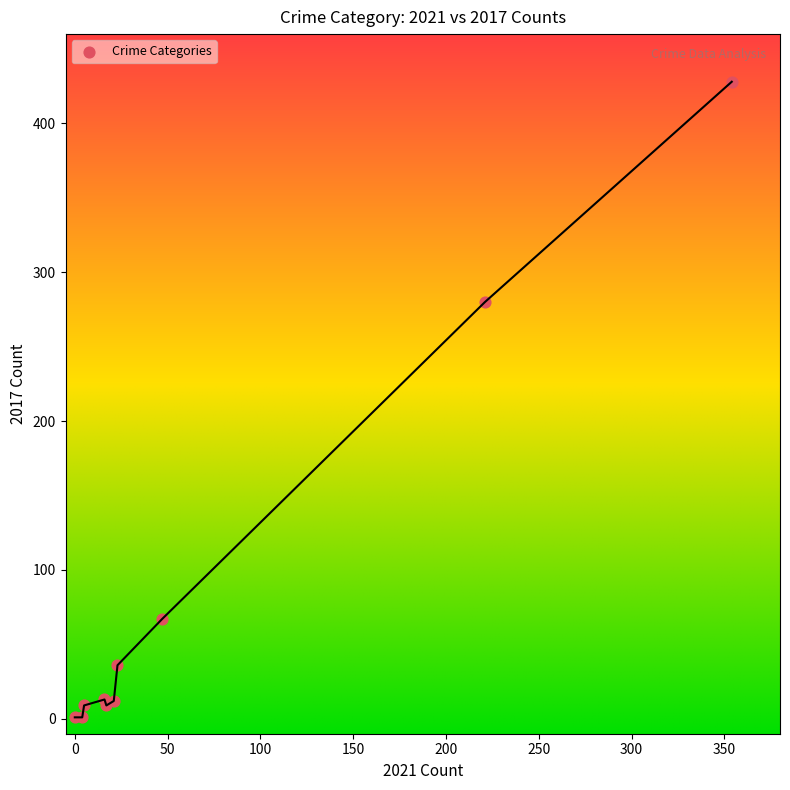

What Y value in the scatter plot is closest to 214?

280